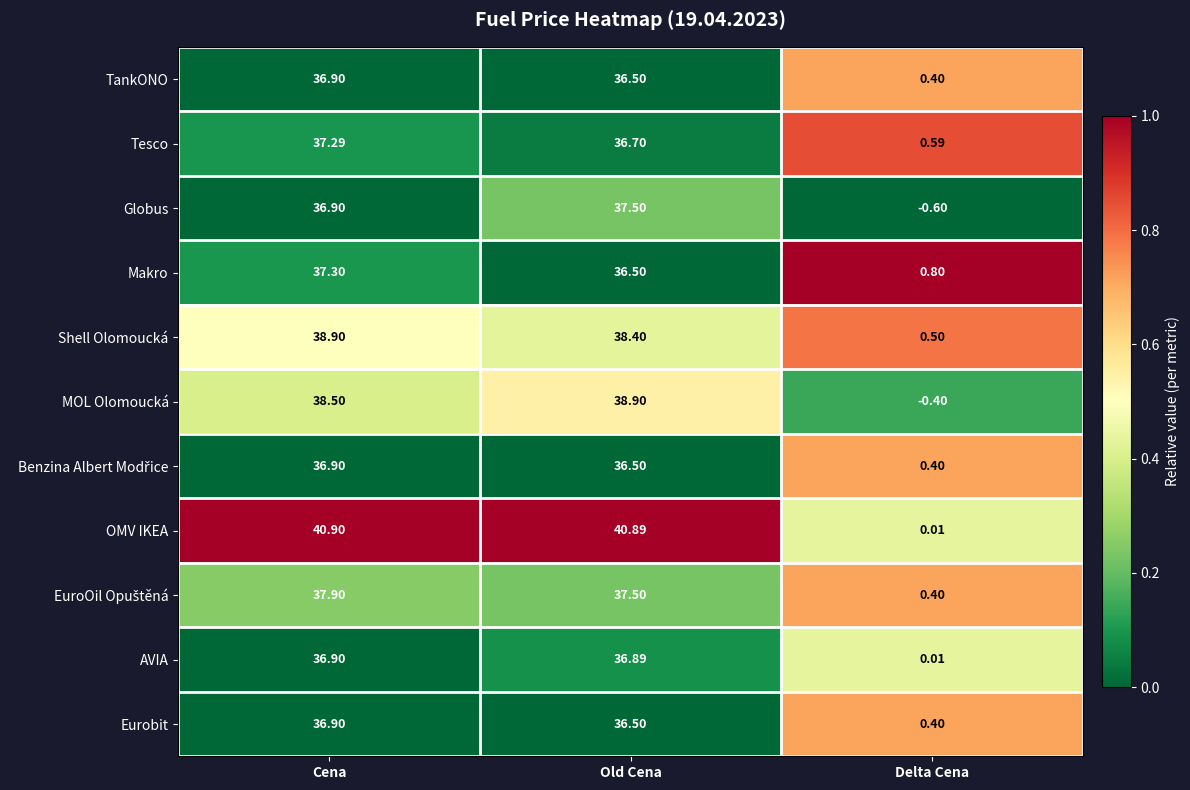

At which label does Tesco reach its minimum?

Delta Cena